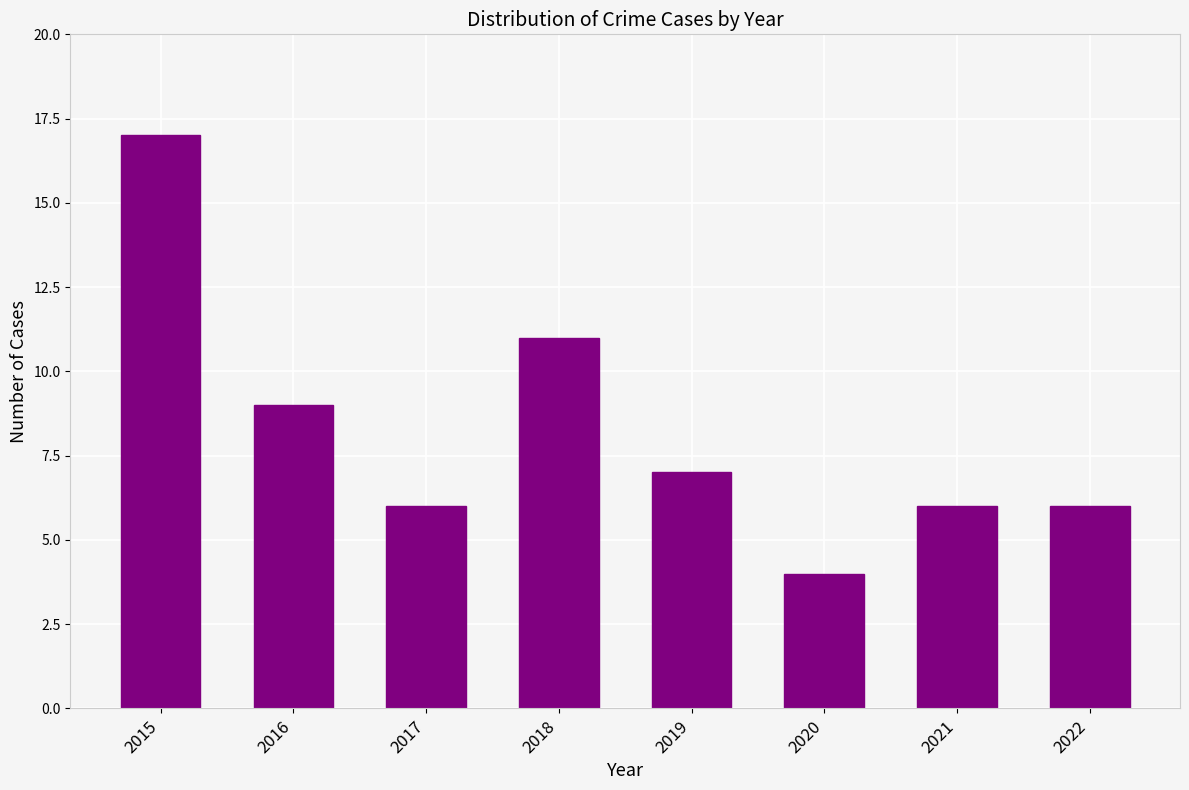

Reading left to right, transcribe all the data shown in this chart.

2015=17	2016=9	2017=6	2018=11	2019=7	2020=4	2021=6	2022=6